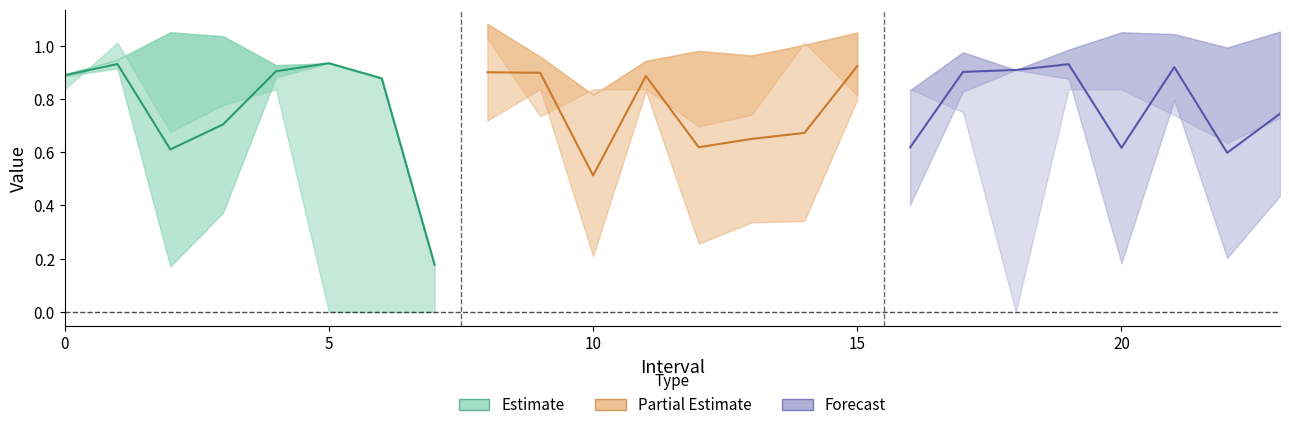

Which series has the largest total across all categories?

Forecast (mid)